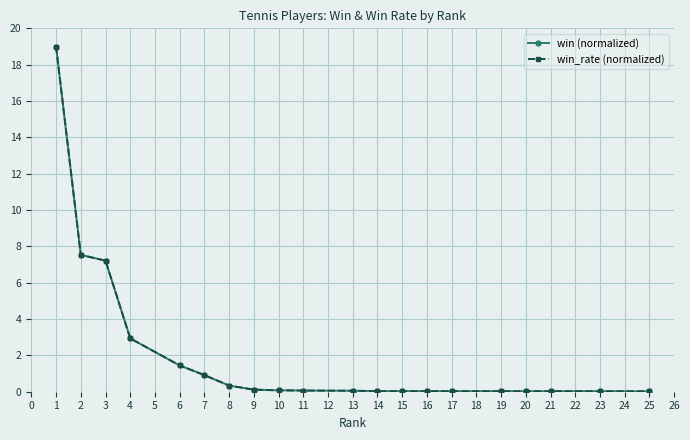

Does the chart display data point markers on the line(s)?

Yes